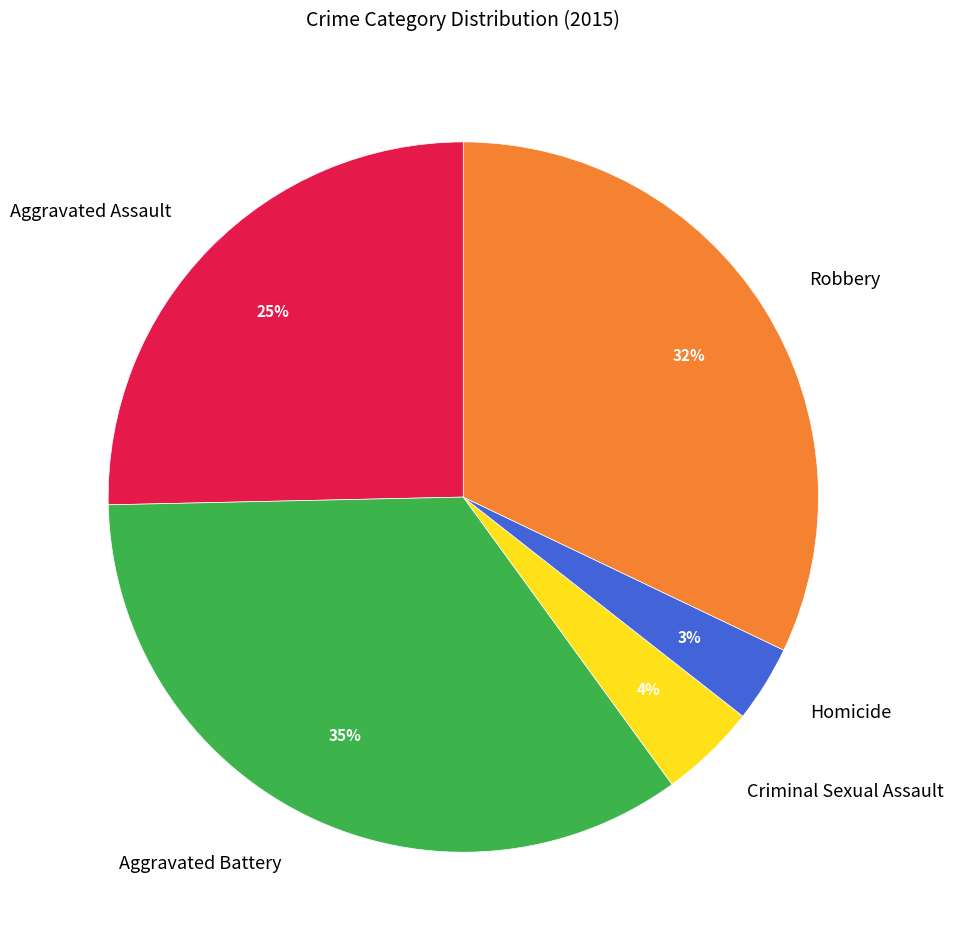

Combined, do Aggravated Assault and Robbery account for over 50%?

Yes